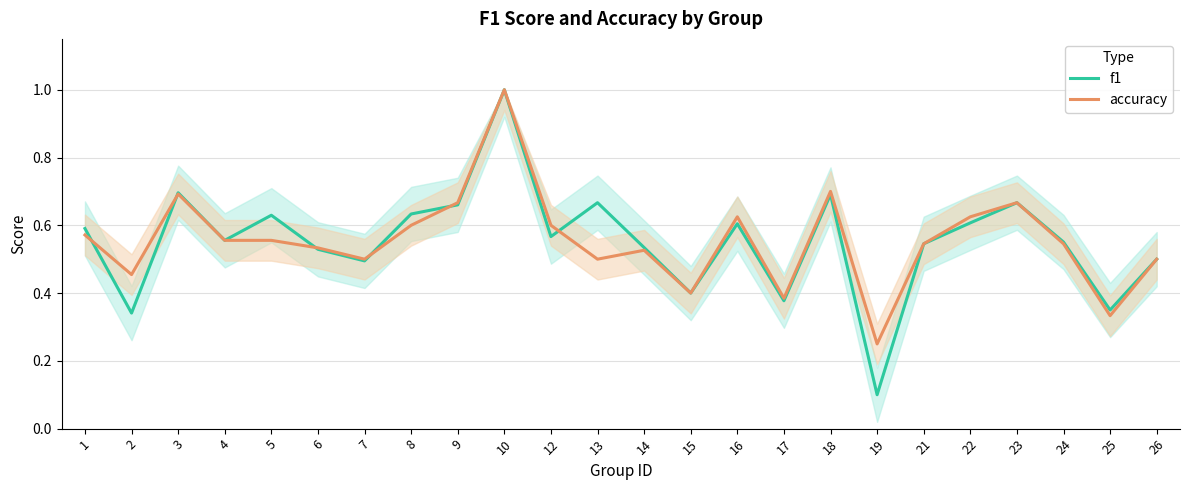

The value of accuracy at 14 is 0.5. True or false?

True